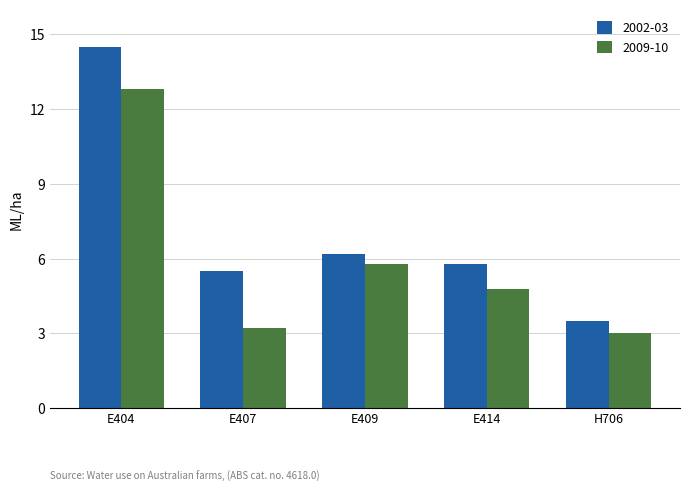

Which series has the largest range (max minus min)?

2002-03